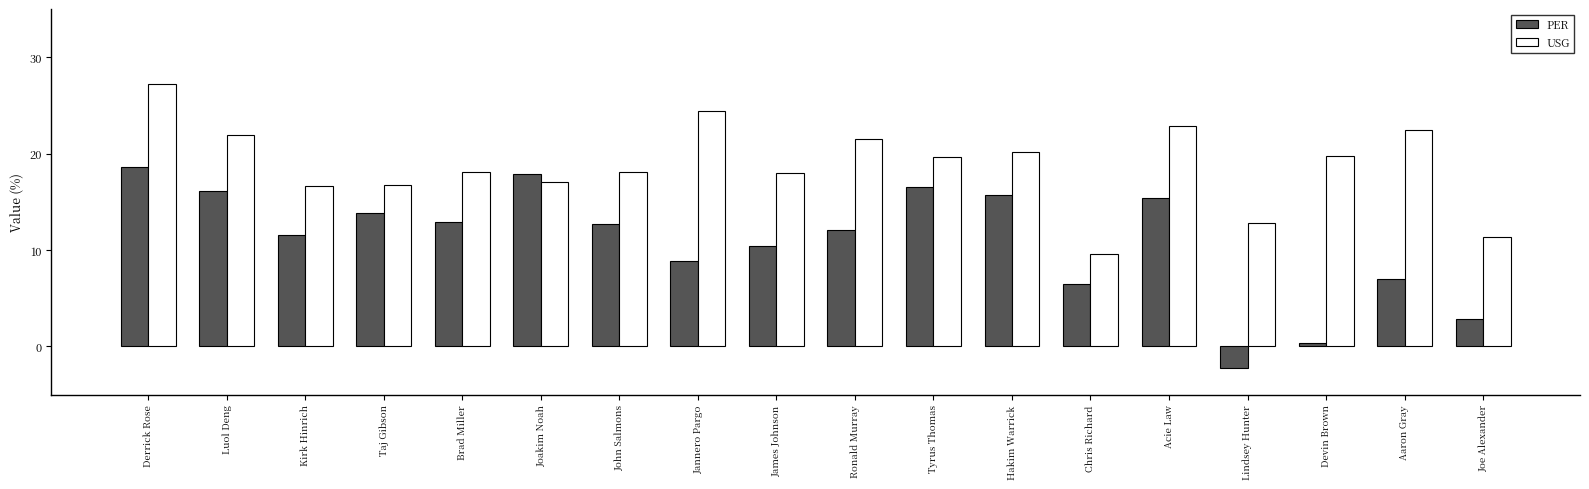

True or false: PER has a value of 0.4 at Devin Brown.

True